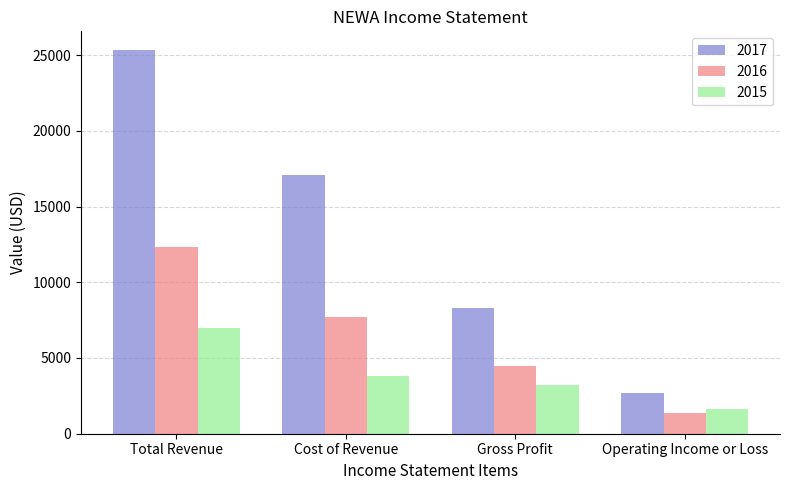

List the series in order of their peak value, lowest first.

2015, 2016, 2017